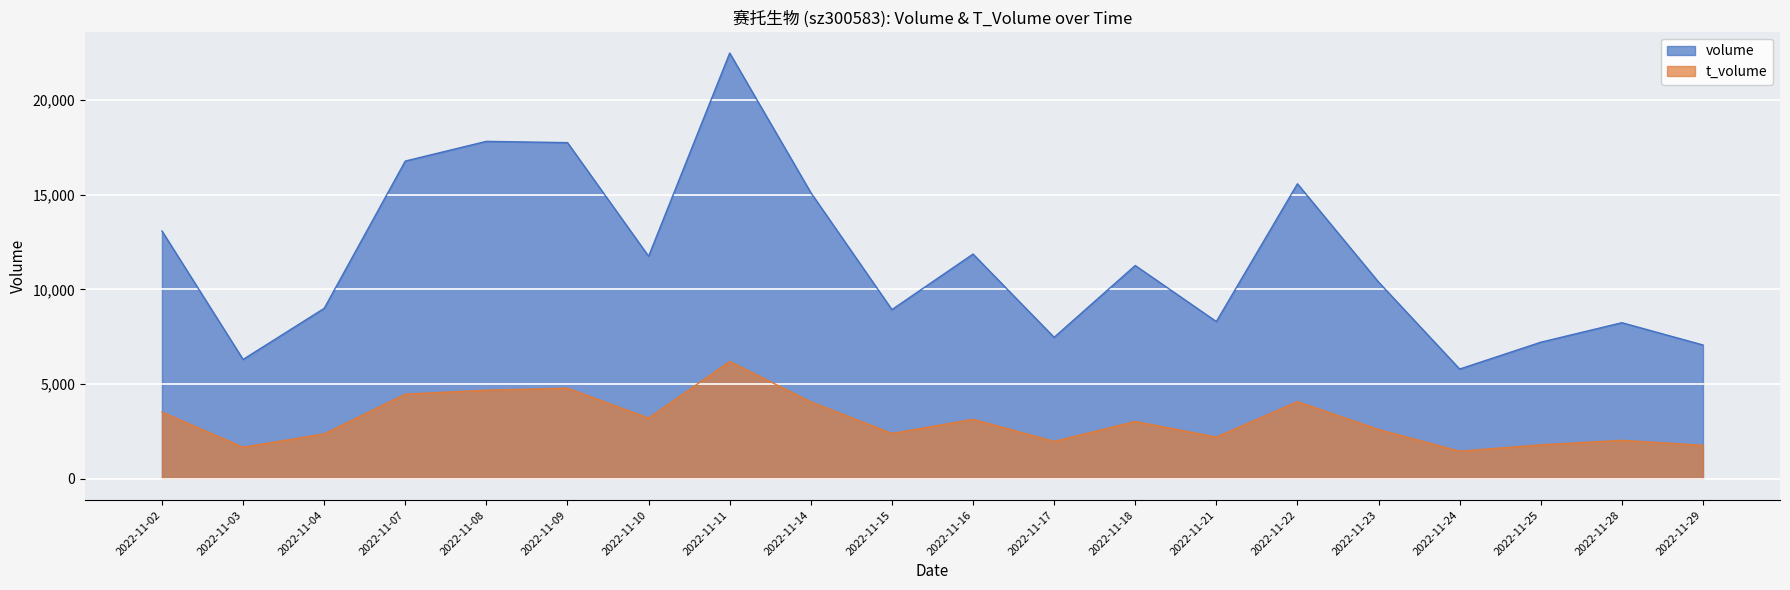

How many values in the volume series are below 11259?

10